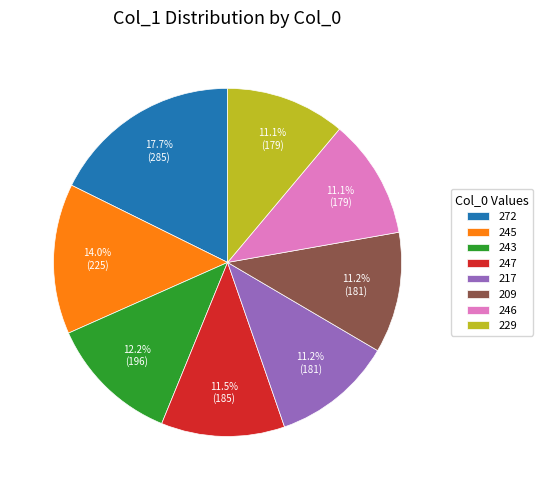

Approximately how many times larger is the value at 245 compared to 243?

1.1